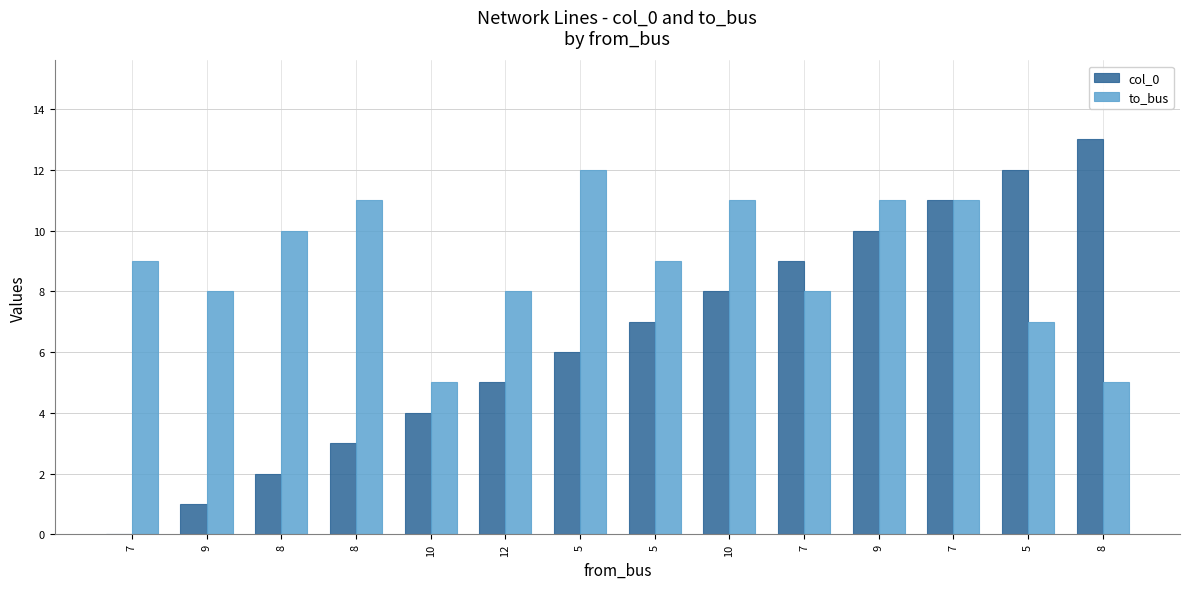

How many positive values does the col_0 series have?

13